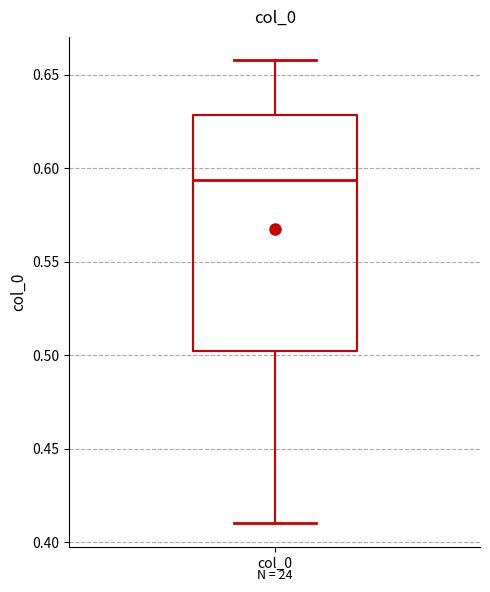

Read this box plot against the y-axis: the position of the median line, the range covered by the box, and the ends of both whiskers. The values are not printed on the chart, so give them approximately, as read against the axis.

median 0.595, box 0.500 to 0.630, whiskers 0.410 to 0.660